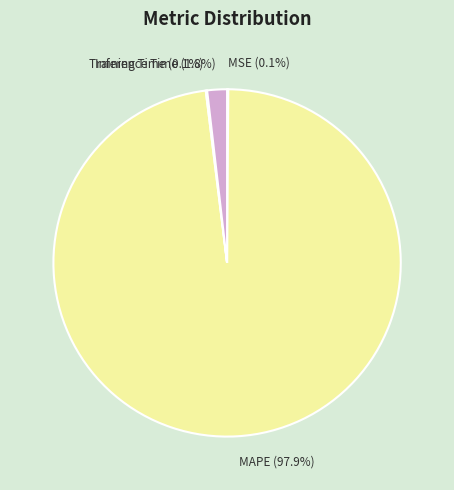

Which category accounts for the majority?

MAPE